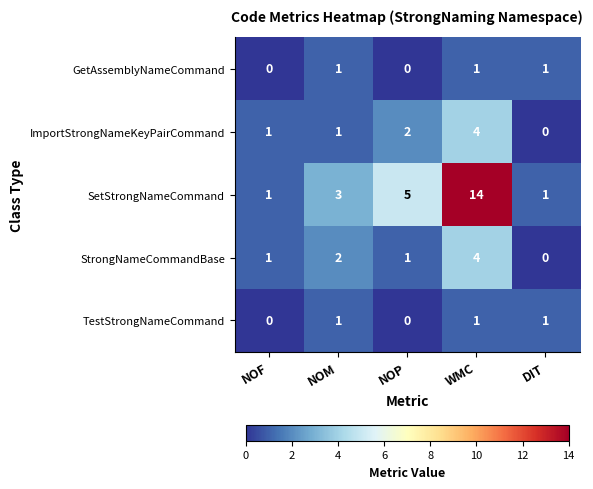

Which category has the lowest value in the ImportStrongNameKeyPairCommand series?

DIT